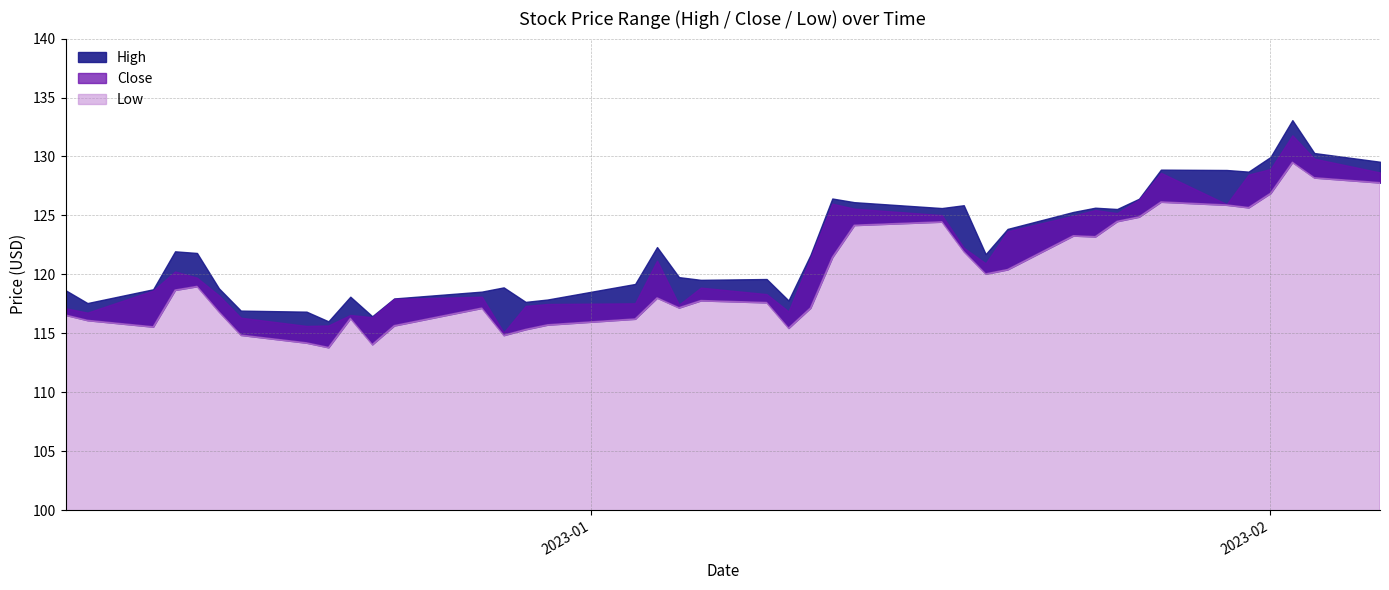

What is the sum of all High values?

4894.3